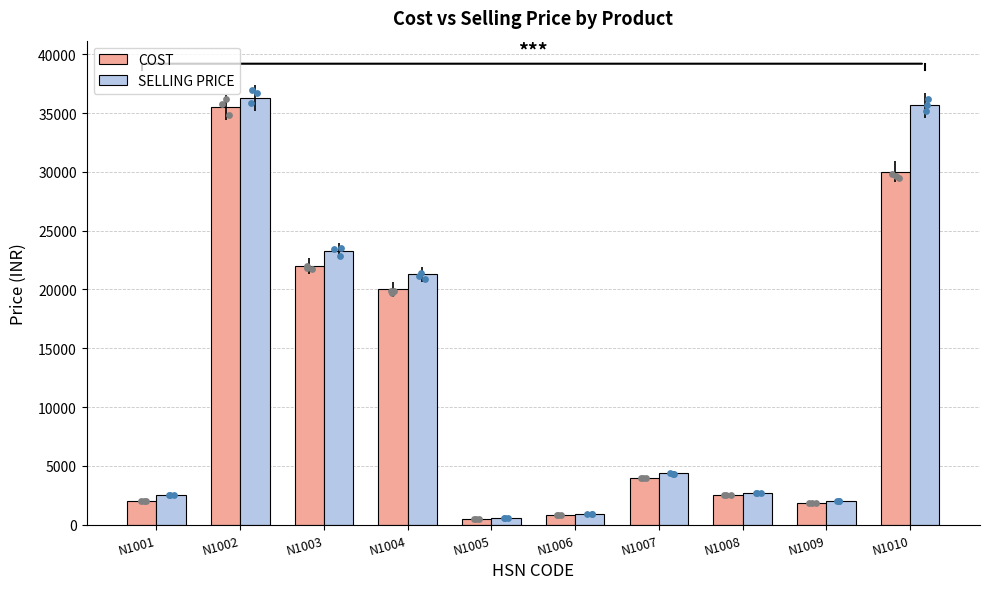

What is the total value across all series at N1005?

1050